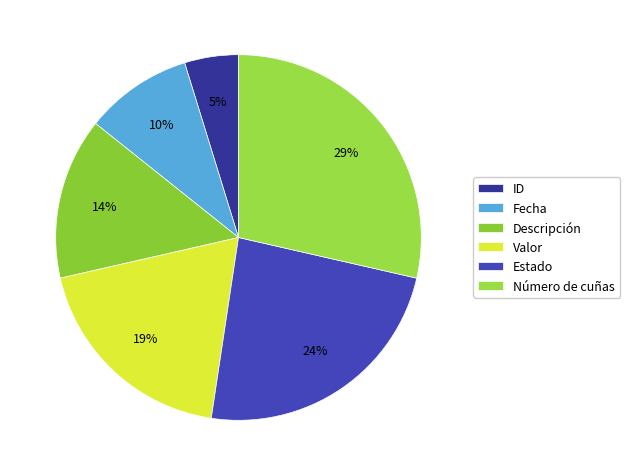

Is it true that ID is 5% of the pie?

True